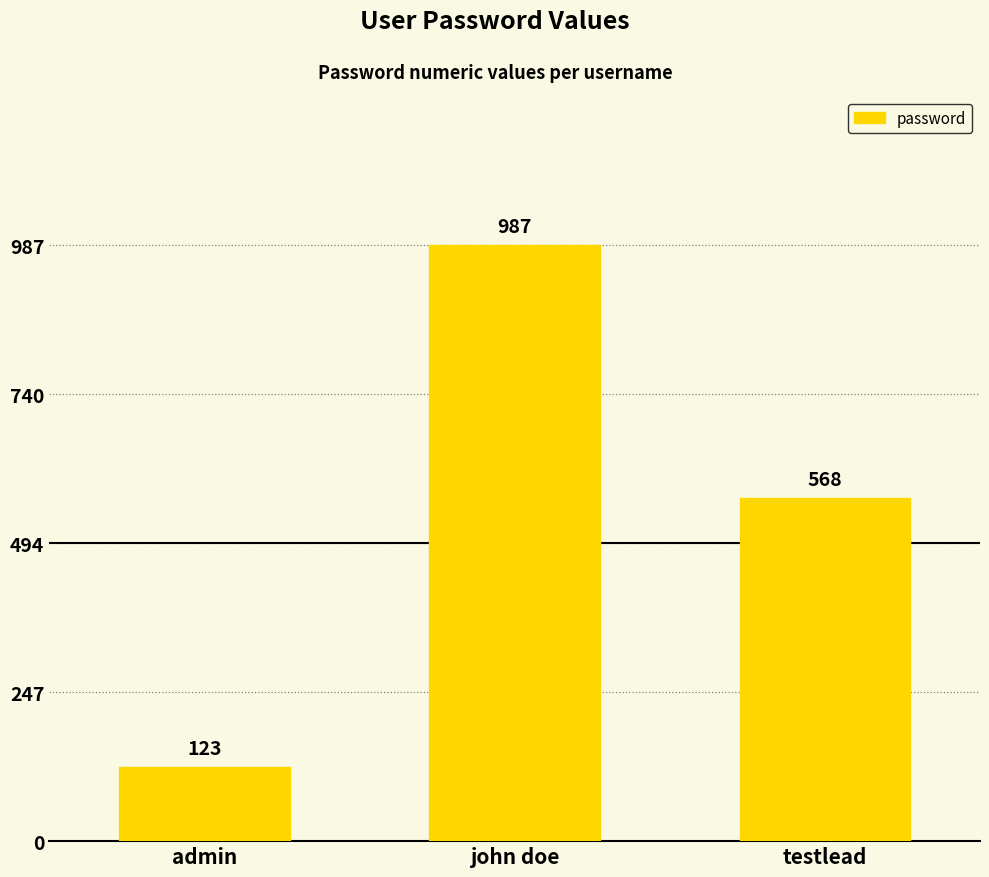

Rank the categories by value from lowest to highest.

admin, testlead, john doe